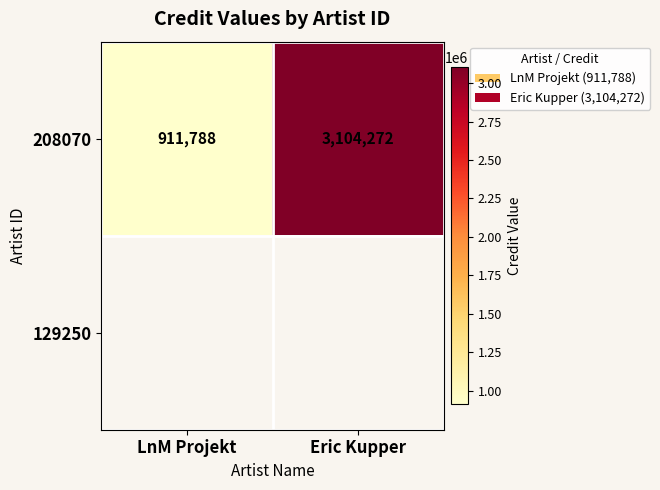

Is it true that 208070 equals 1617687.2 at LnM Projekt?

False